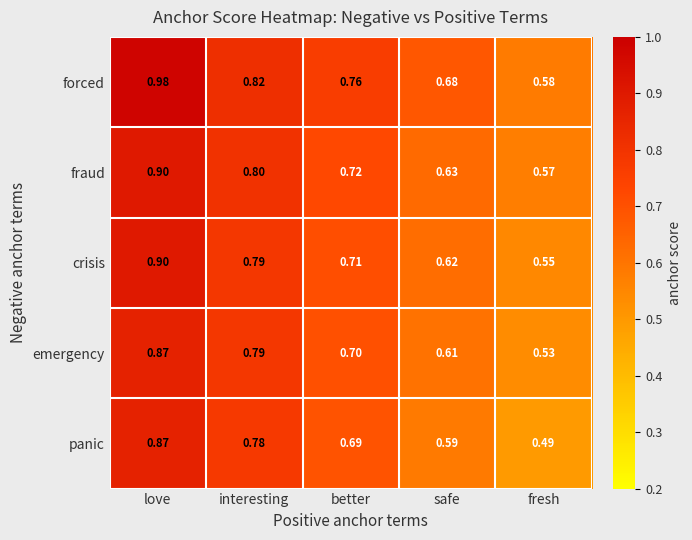

At which category is the sum across all series the highest?

love